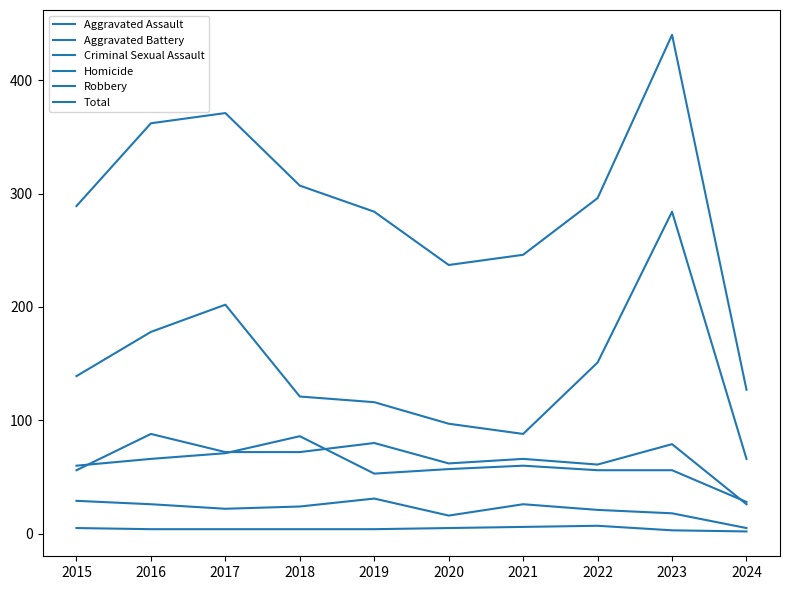

What is the maximum value shown in the chart?

440